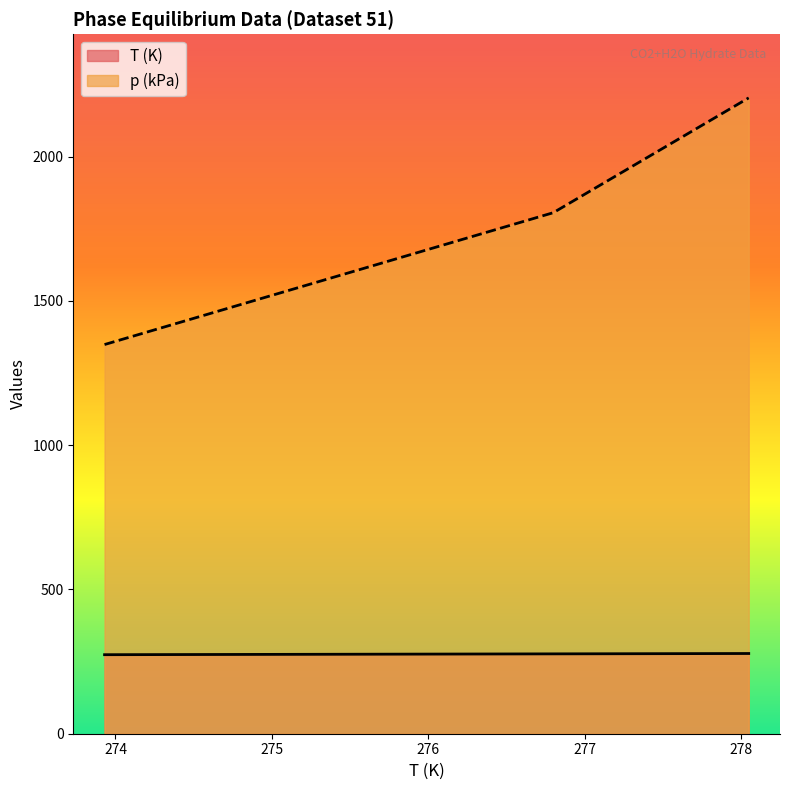

What position from the left is 273.93?

1